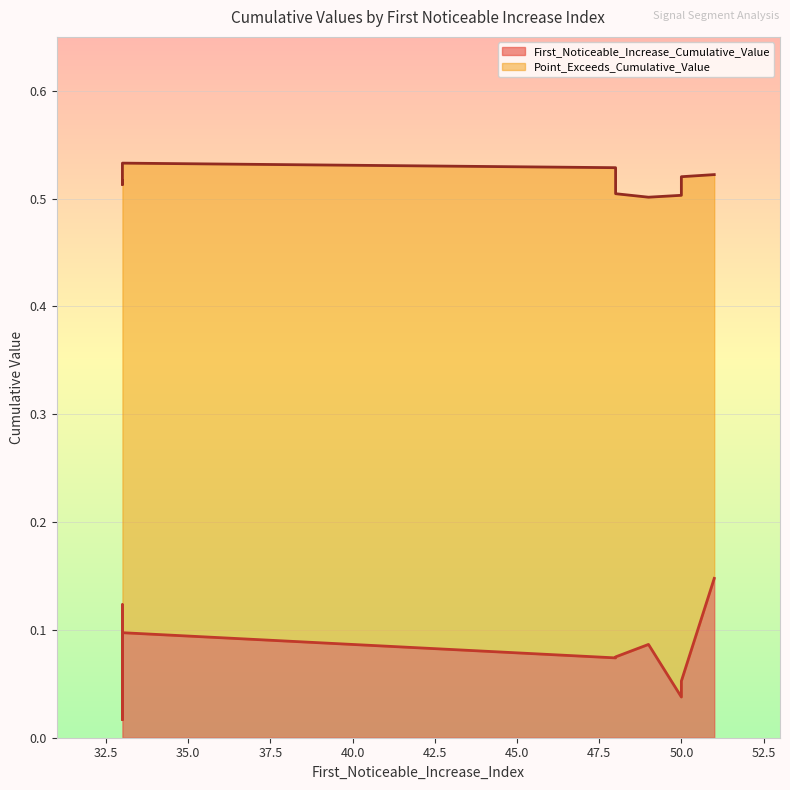

At which category is the sum across all series the highest?

51